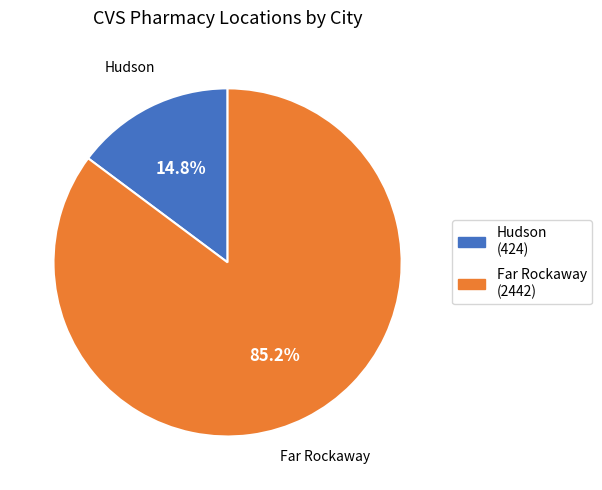

Is it true that Hudson is 21% of the pie?

False